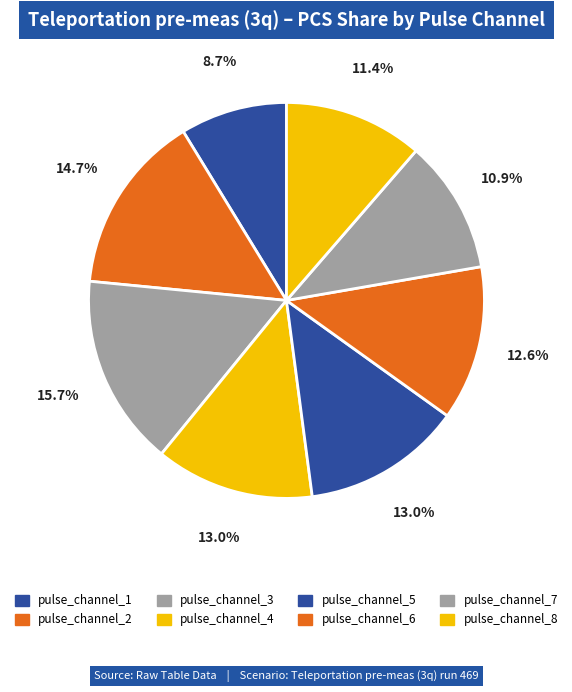

The pulse_channel_2 slice represents 15% of the pie. True or false?

True